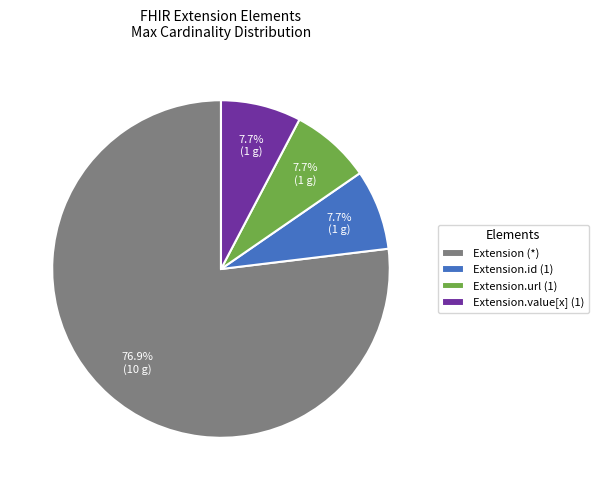

Which category accounts for the majority?

Extension (*)